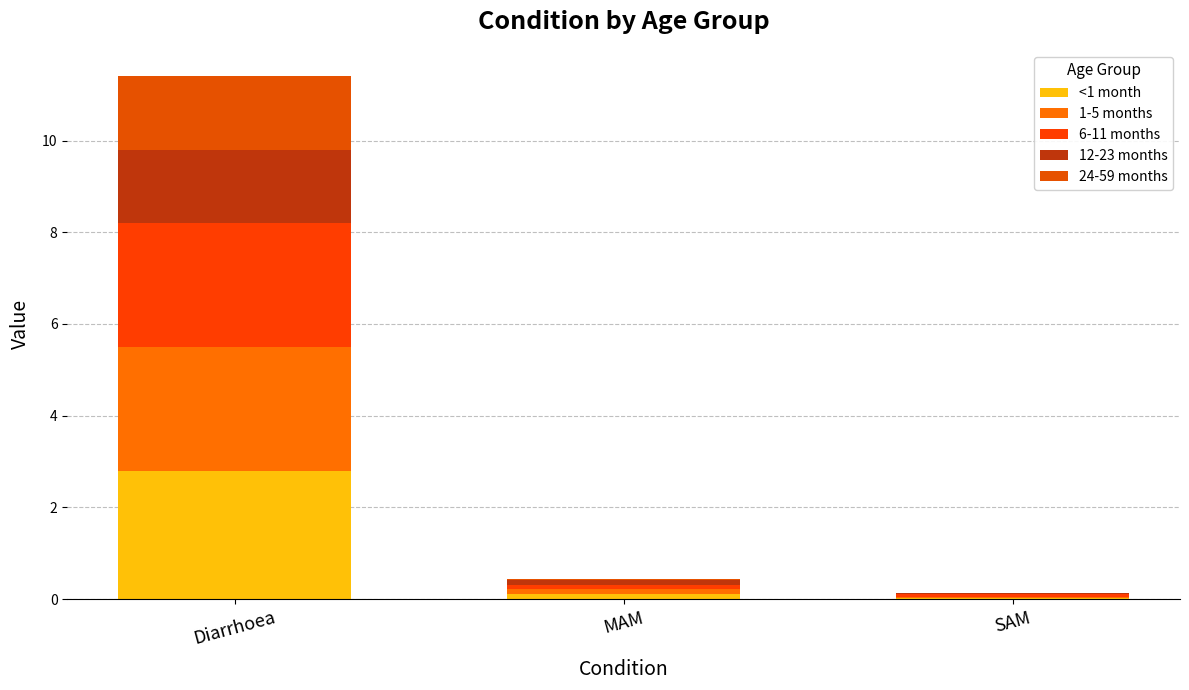

What are all the series names shown in the legend?

<1 month, 1-5 months, 6-11 months, 12-23 months, 24-59 months